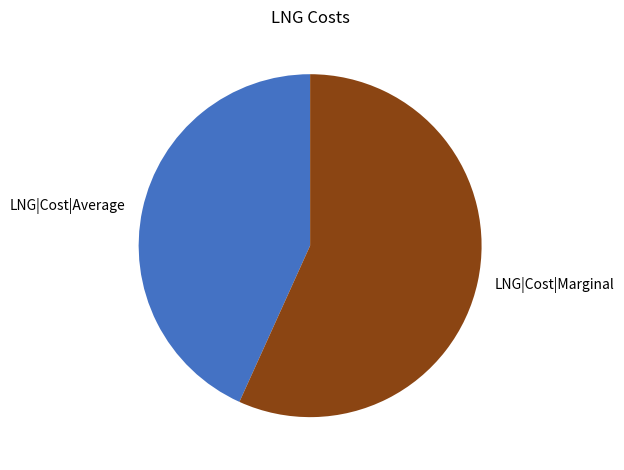

Is there any slice that represents more than half of the pie?

Yes